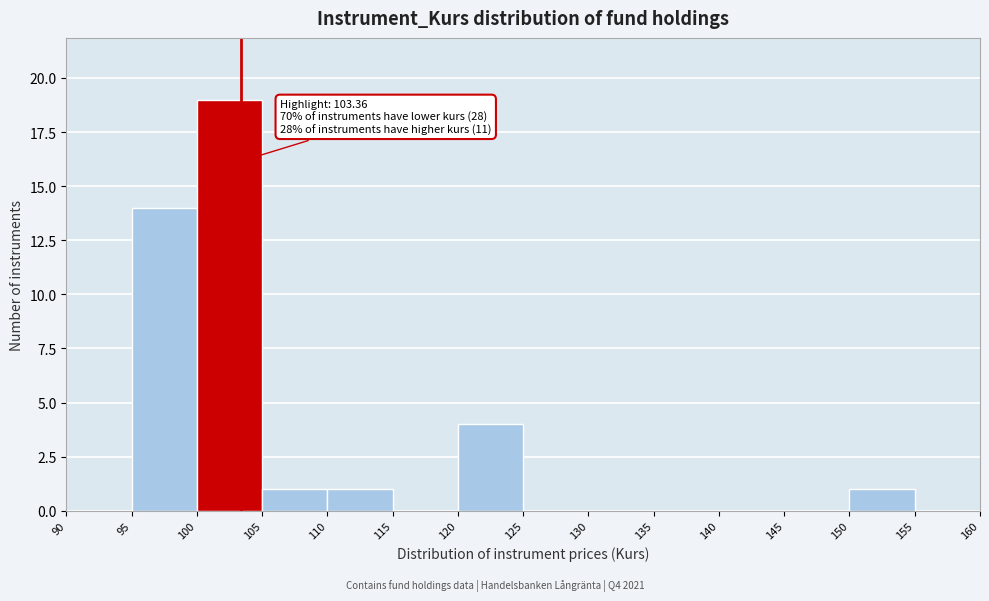

Over which range of the x-axis is the bar tallest?

100 to 105